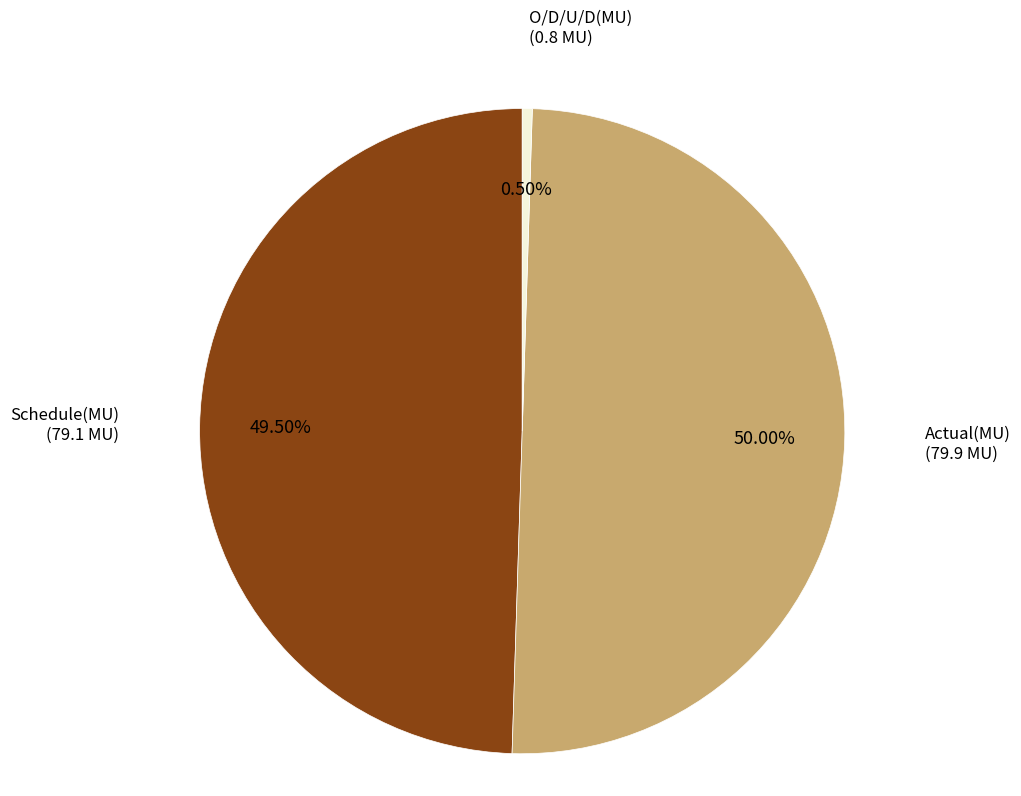

Rank the categories by value from highest to lowest.

Actual(MU), Schedule(MU), O/D/U/D(MU)